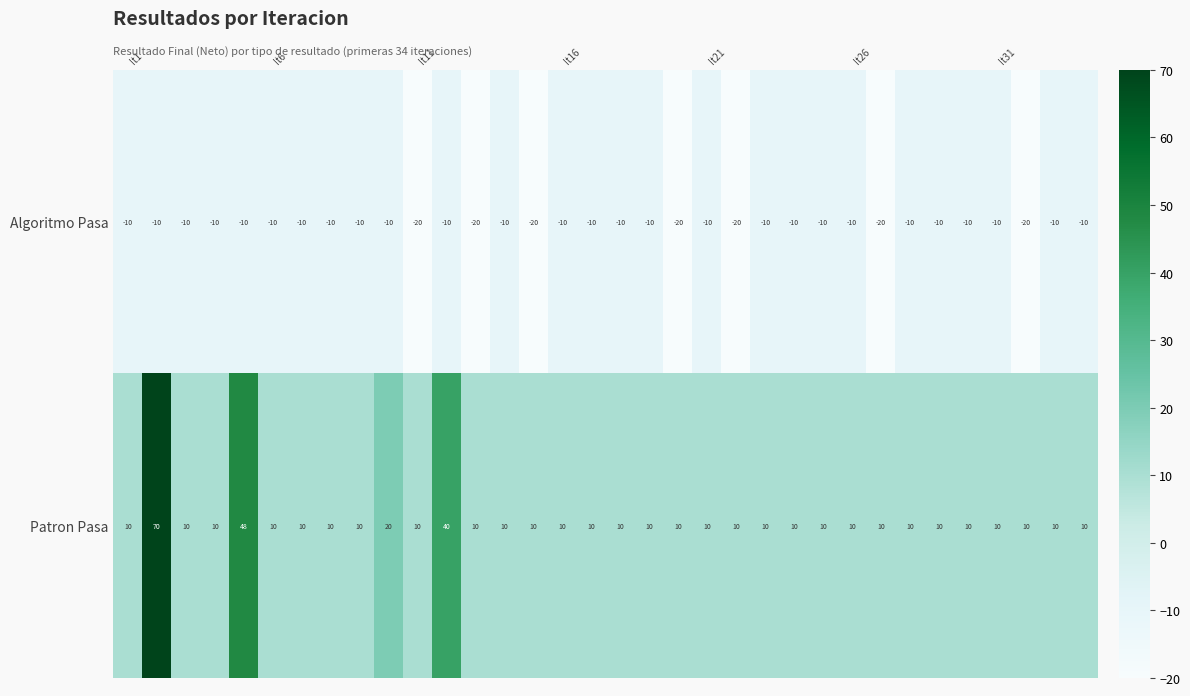

Rank the series by their average value, from highest to lowest.

Patron Pasa, Algoritmo Pasa